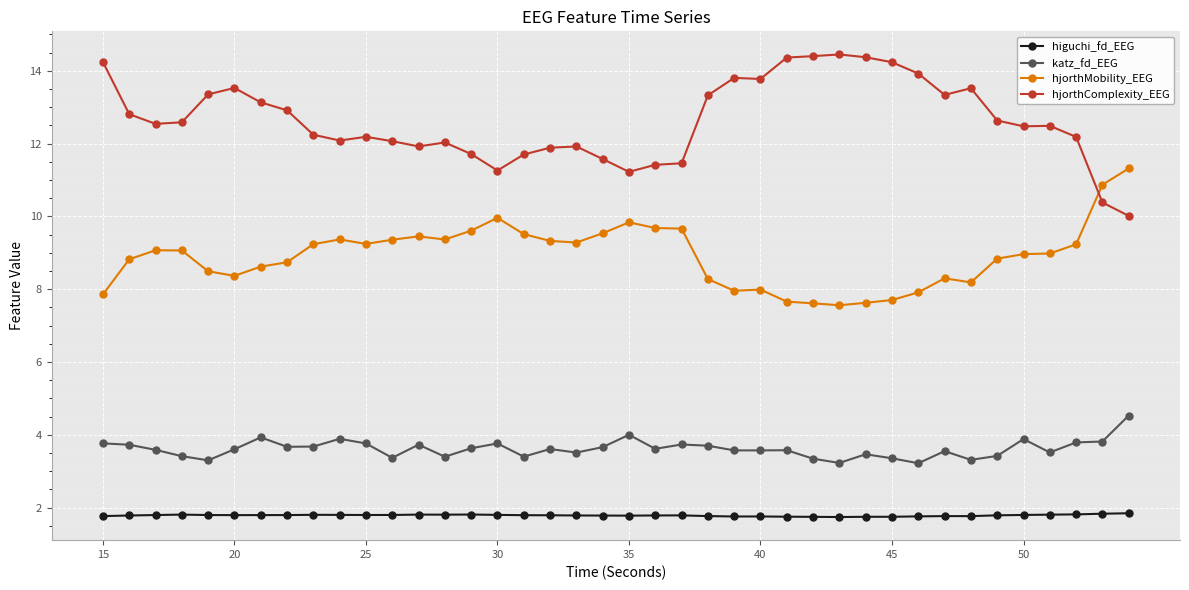

List the series in order of their peak value, highest first.

hjorthComplexity_EEG, hjorthMobility_EEG, katz_fd_EEG, higuchi_fd_EEG